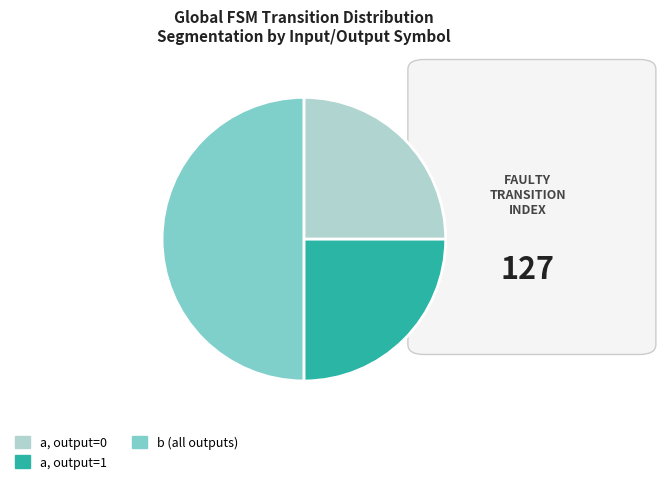

Which category has the biggest portion of the pie?

b (all outputs)